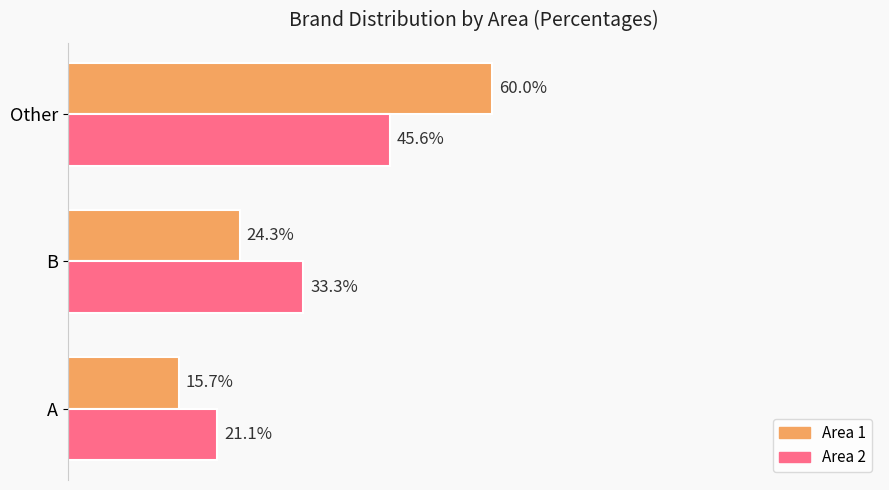

What are all the series names shown in the legend?

Area 1, Area 2